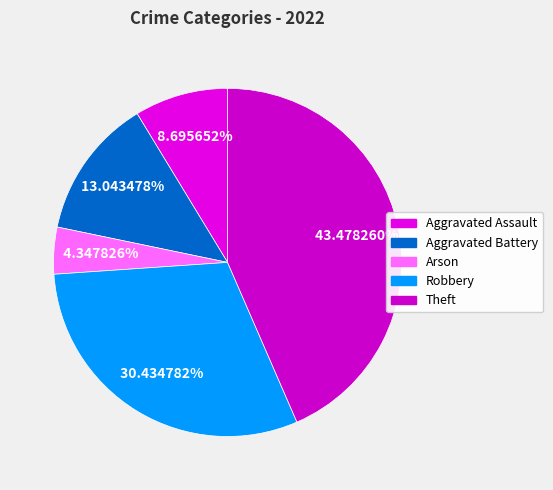

What is the total percentage of Robbery and Theft?

73.9%